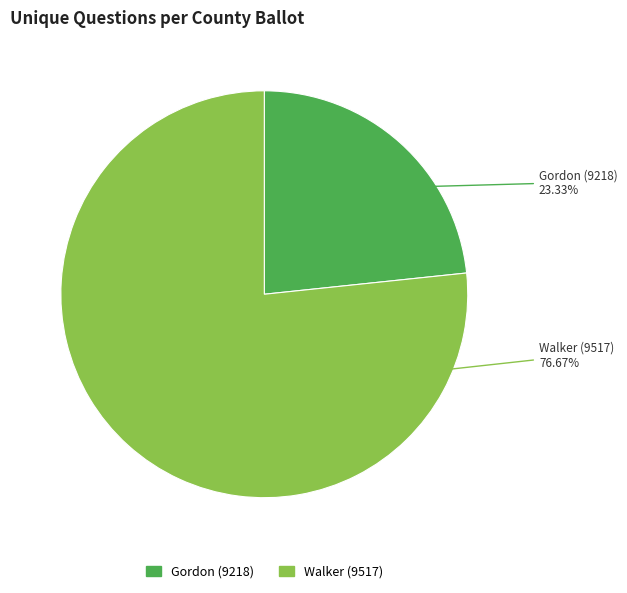

What is the largest slice in the pie chart?

Walker (9517)